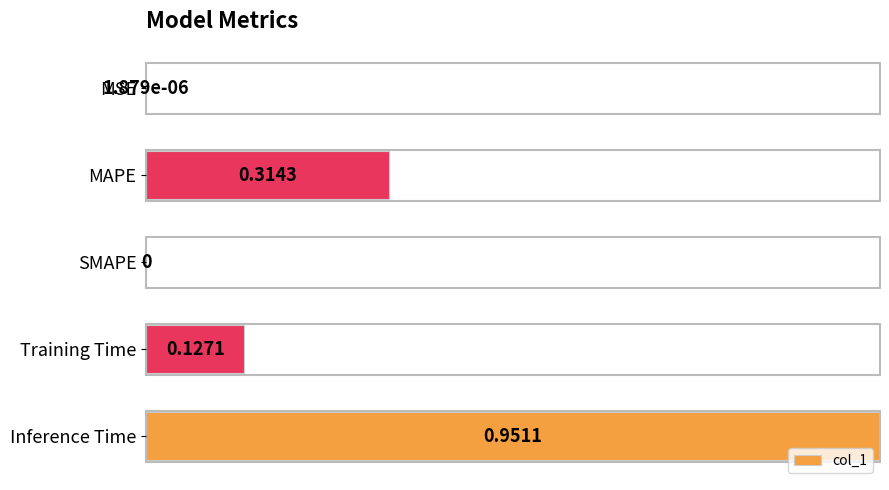

Are the bars horizontal?

Yes